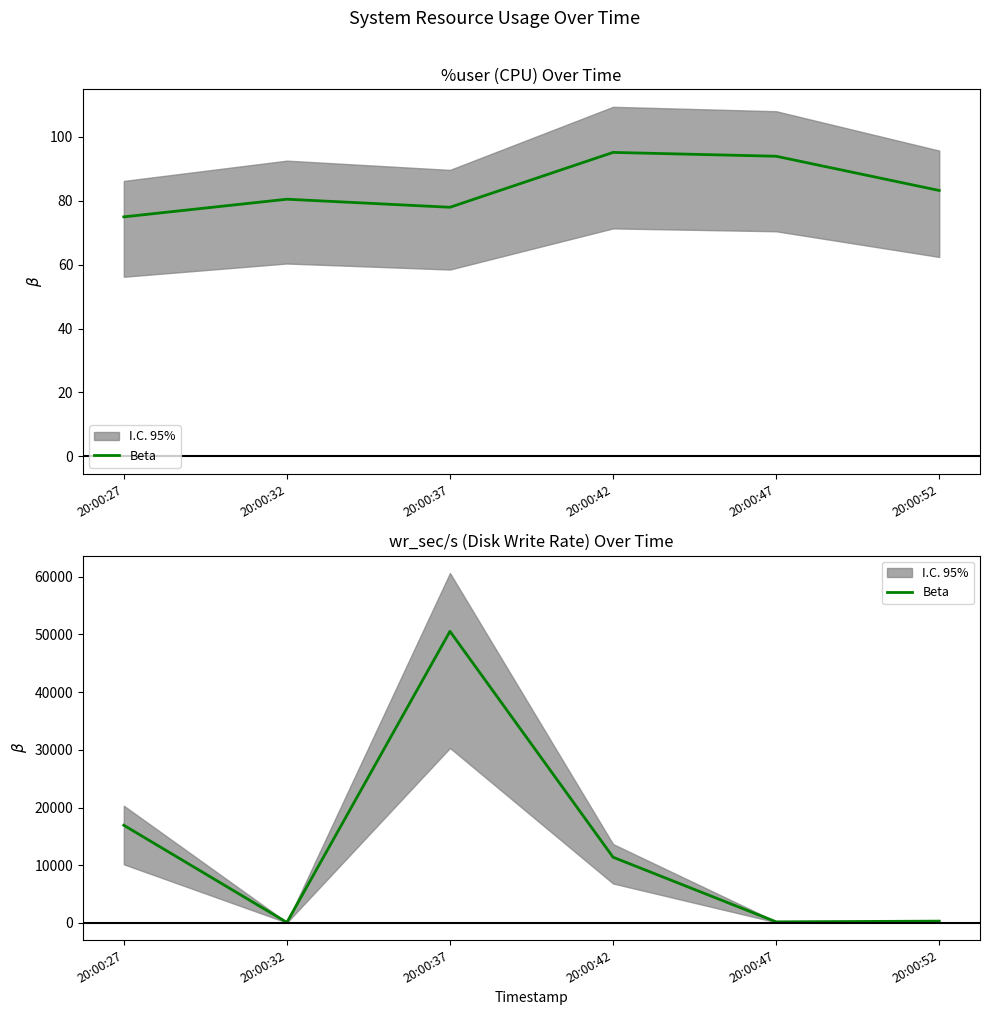

Which category has the highest value across all series?

20:00:37